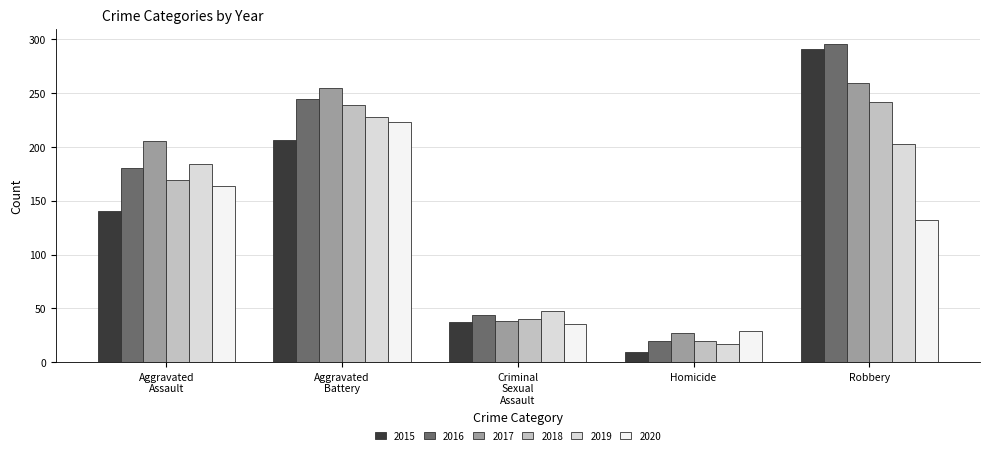

How many series are shown in this chart?

6